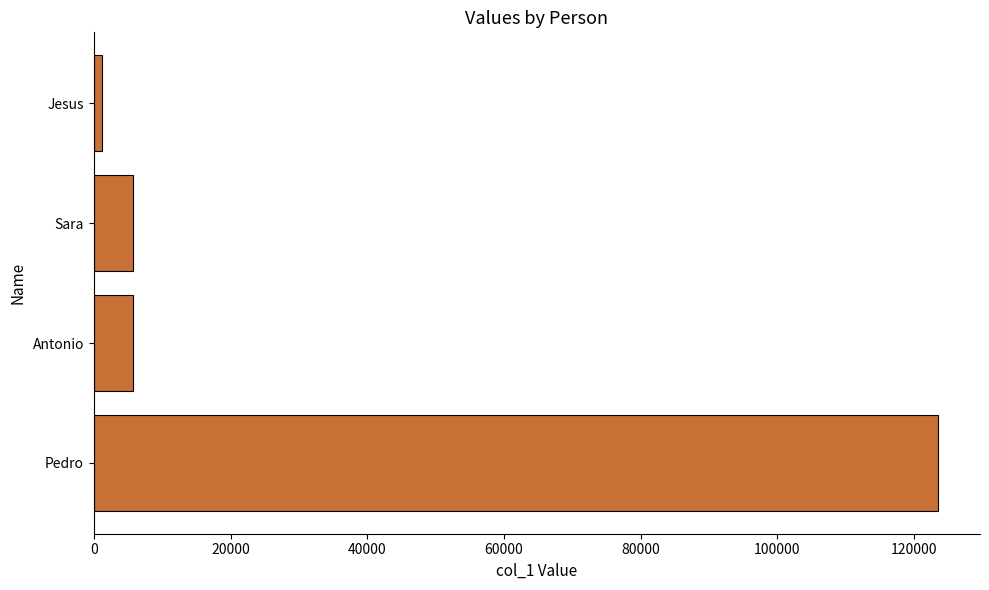

What is the average value?

34012